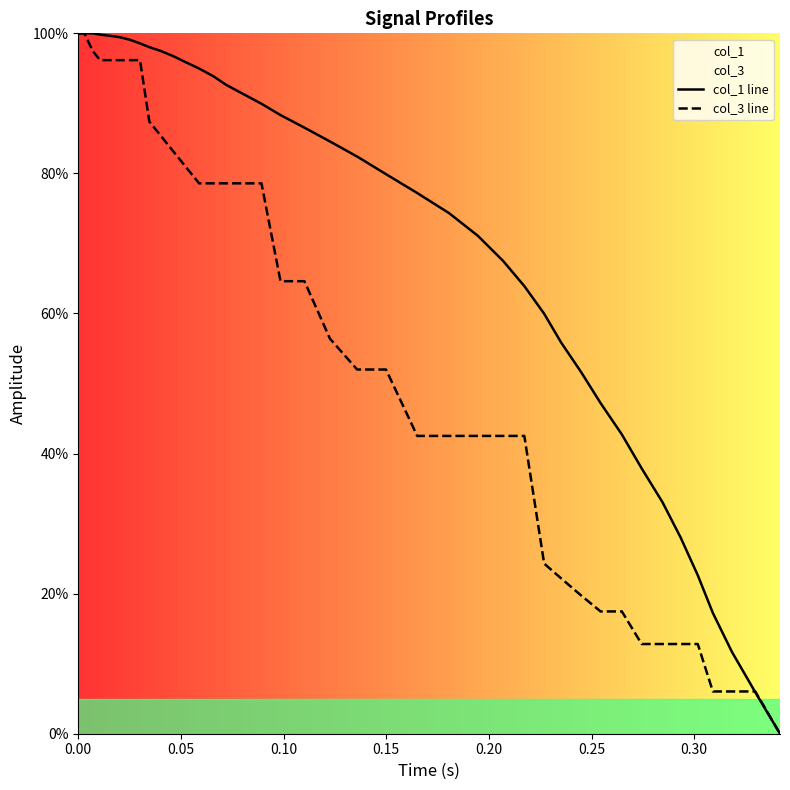

What are all the series names shown in the legend?

col_1 line, col_3 line